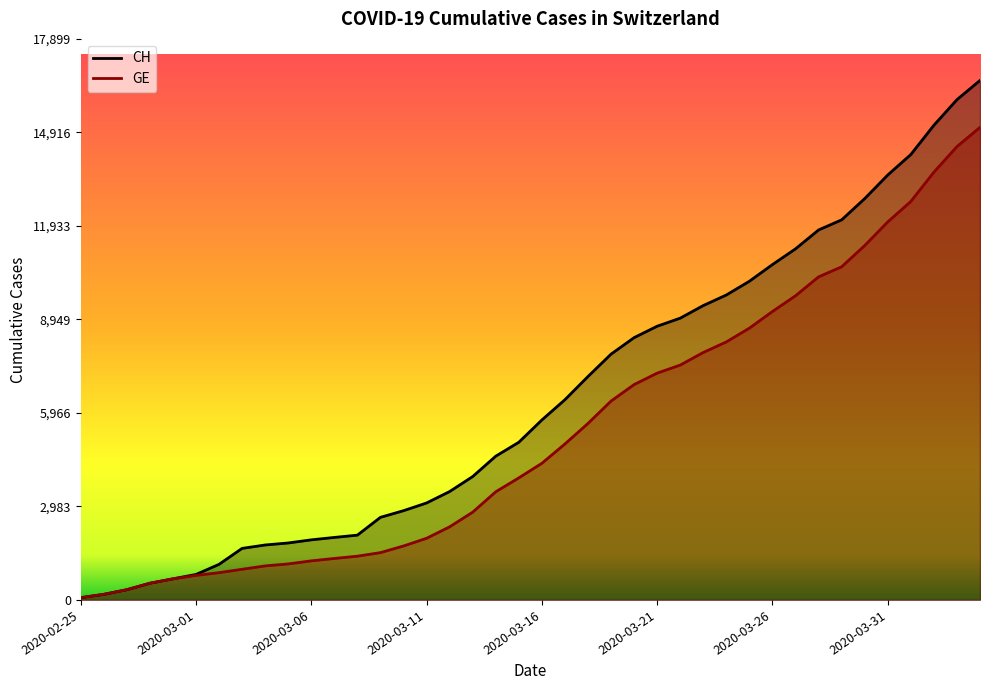

What is the difference between the maximum and minimum values in the GE series?

15005